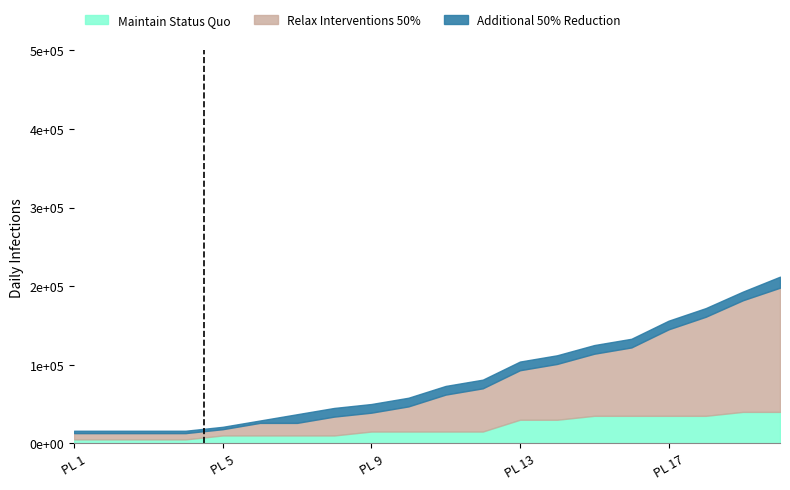

What are all the series names shown in the legend?

Maintain Status Quo, Relax Interventions 50%, Additional 50% Reduction